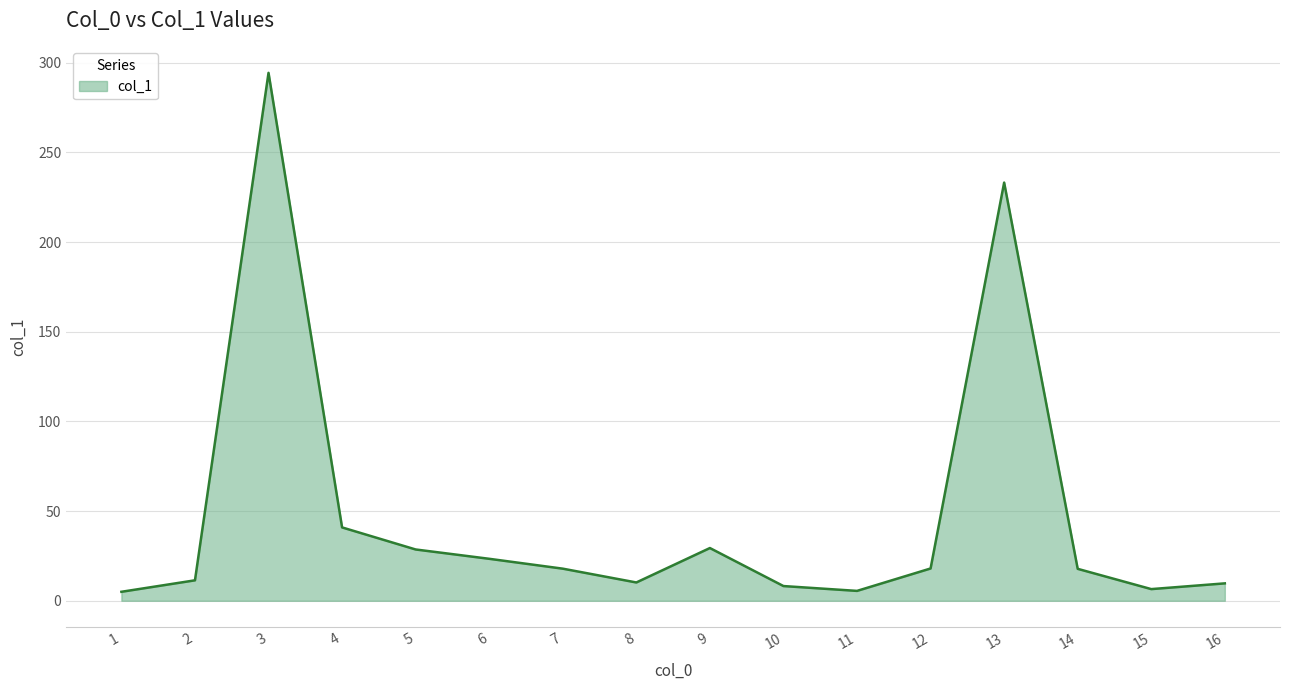

True or false: there are more than 1 points higher than both neighbors.

True